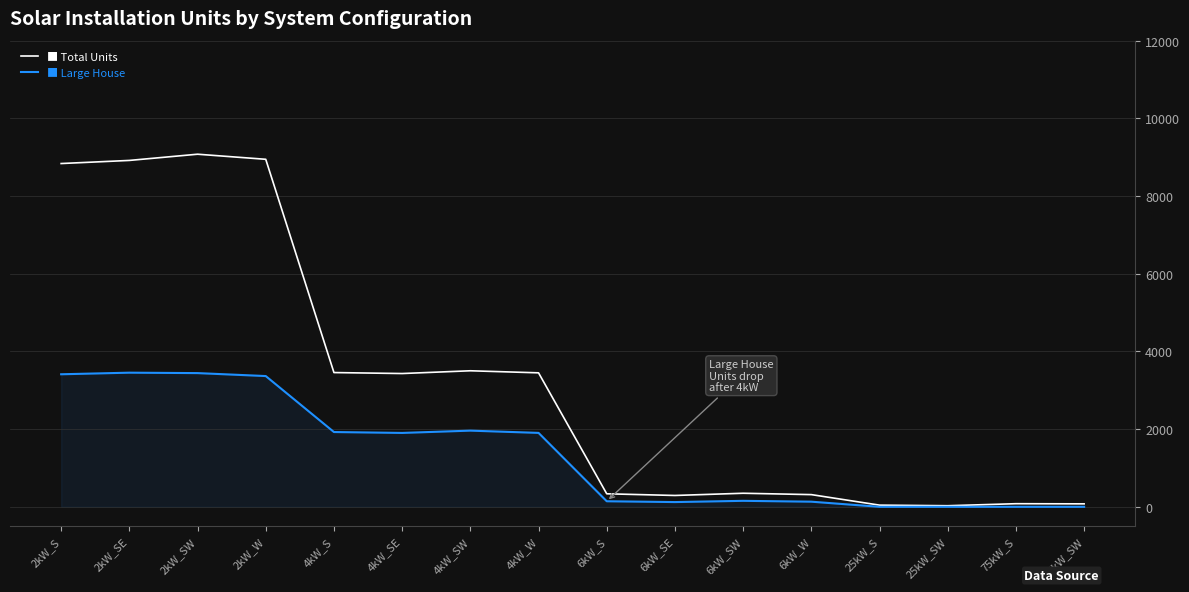

What is the greatest value displayed?

9077